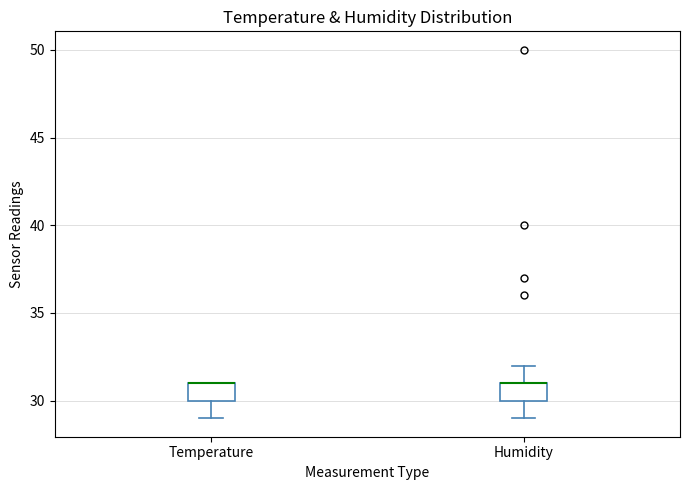

Reading left to right, transcribe this box plot: for each box, give where its median line is, the range the box spans, and where its two whiskers end, as read against the y-axis. The values are not printed on the chart, so give them approximately, as read against the axis.

Temperature: median 31 (drawn on the box's upper edge), box 30 to 31, whiskers 29 to 31
Humidity: median 31 (drawn on the box's upper edge), box 30 to 31, whiskers 29 to 32